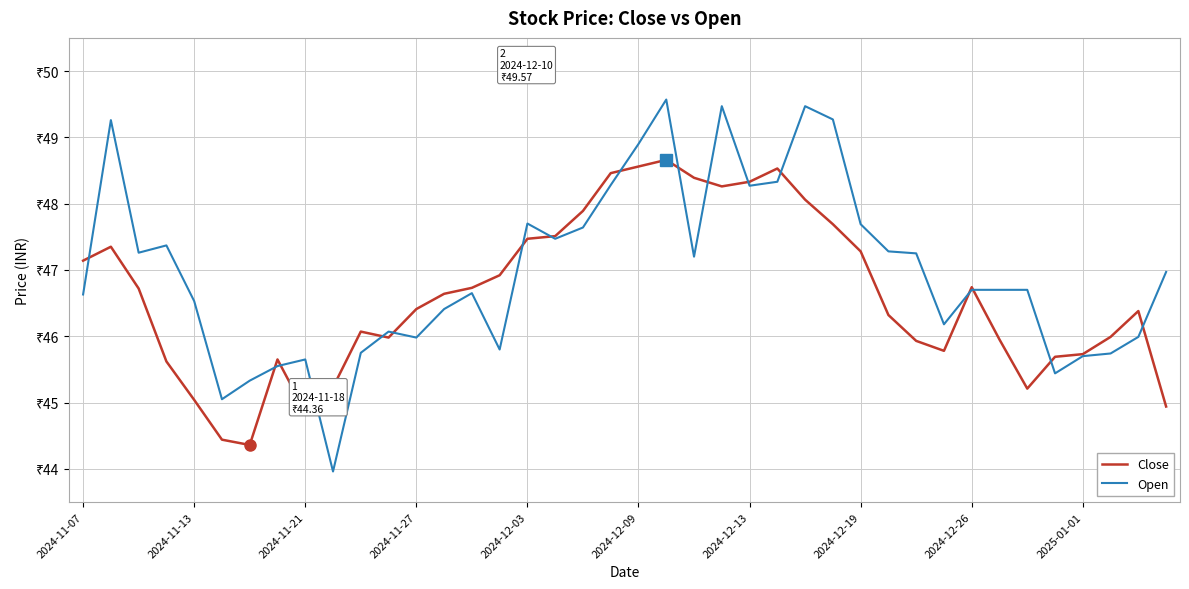

Does the chart have visible grid lines?

Yes